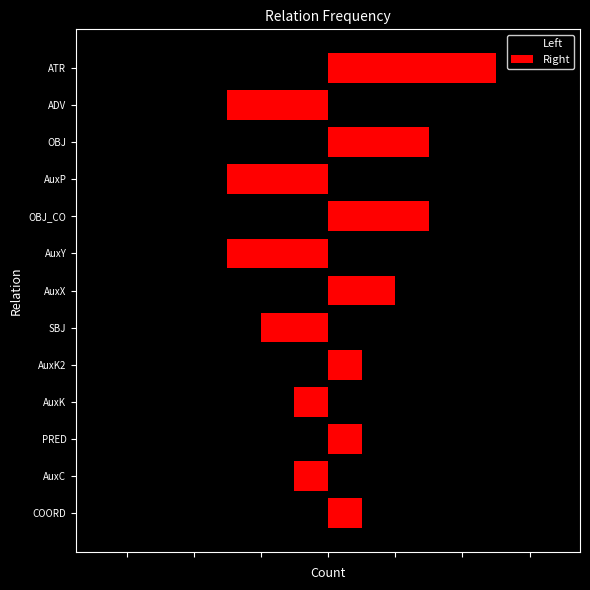

What is the value of the Right bar at the 10th from the left?

3